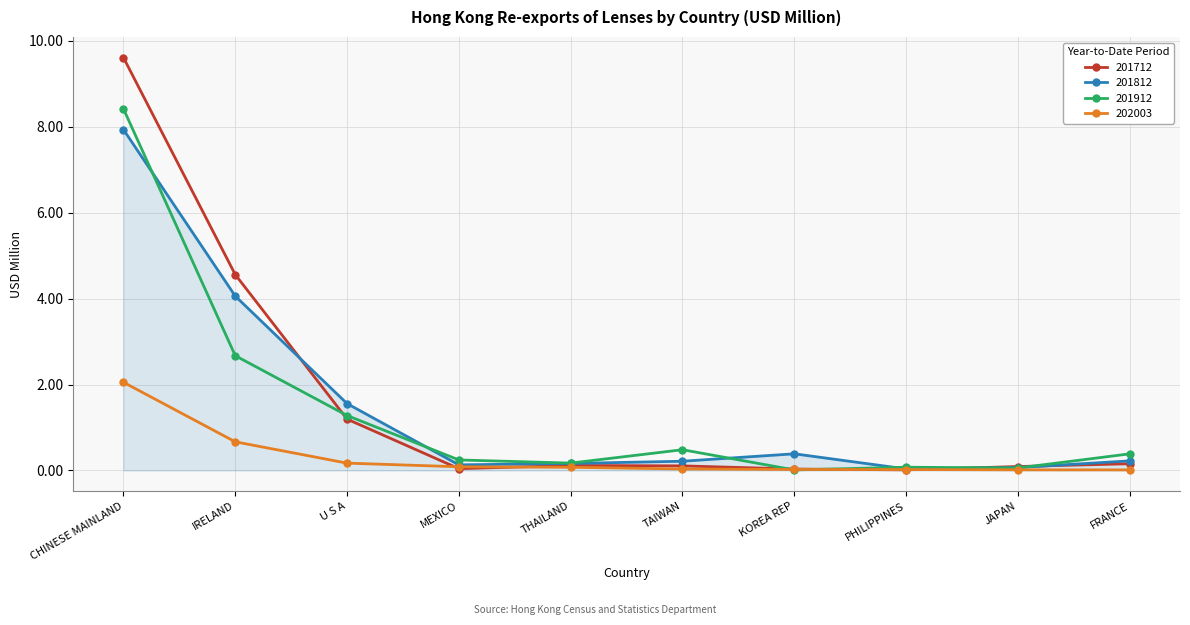

Is it true that 201812 equals 0.0 at PHILIPPINES?

True